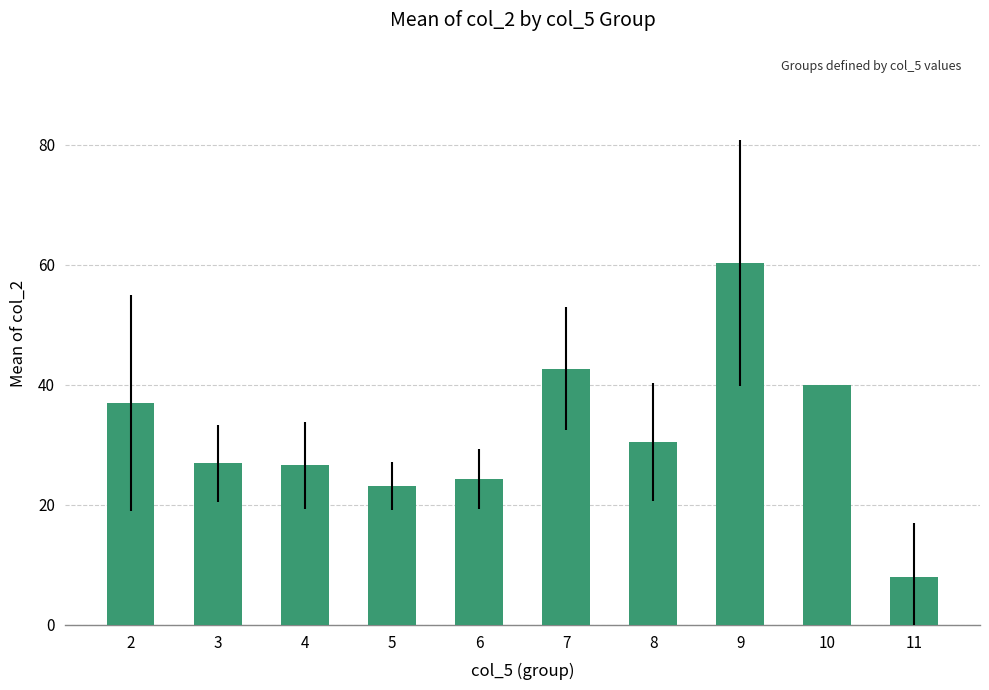

Count the number of categories in the chart.

10